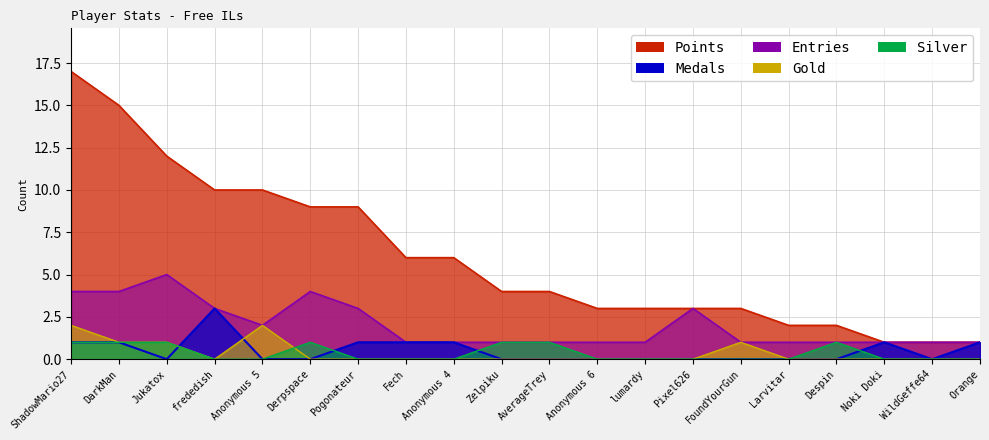

In Entries, how many points are lower than both neighbors (excluding endpoints)?

1